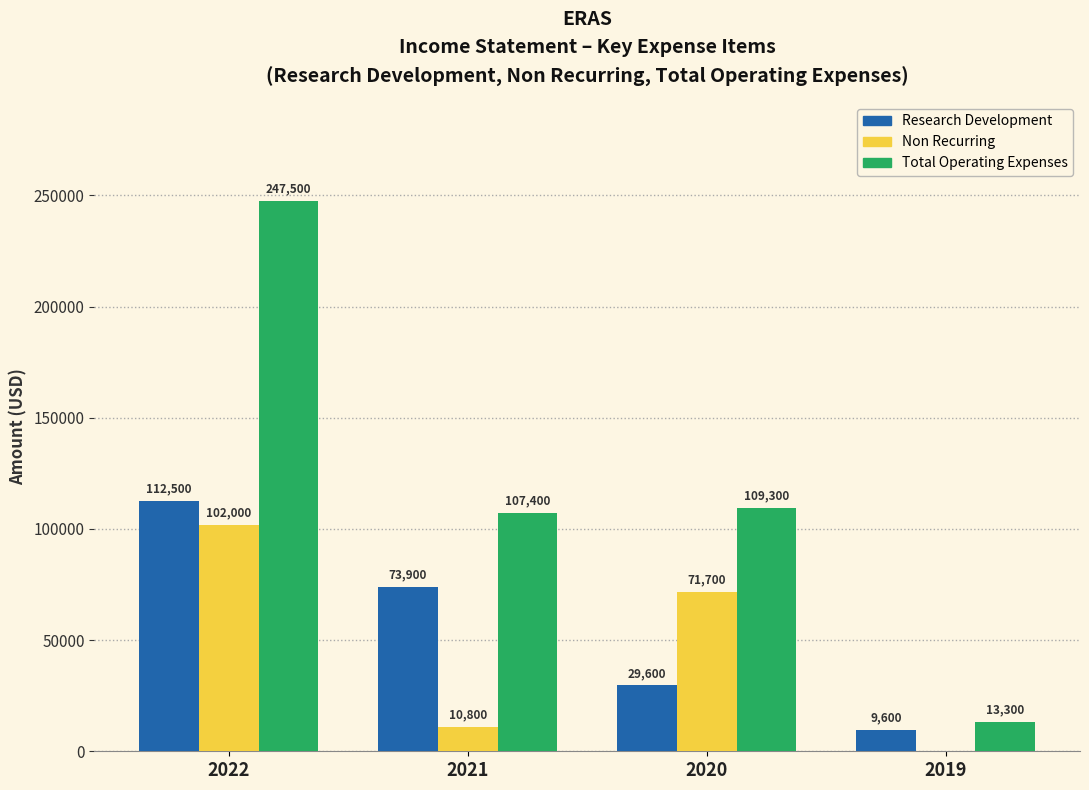

What is the total value across all series at 2022?

462000